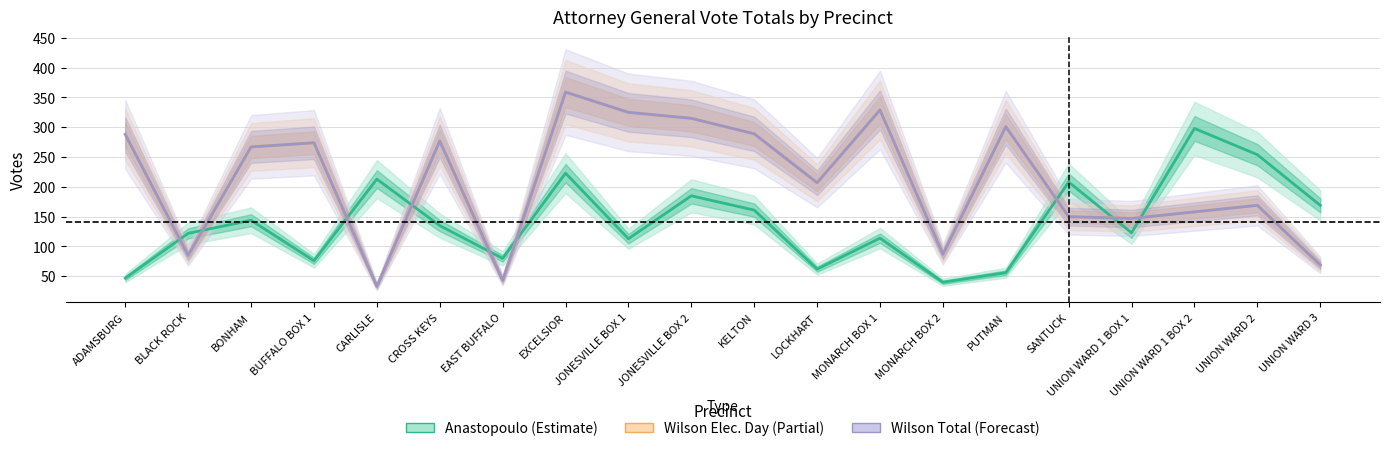

Which series has the widest spread of values?

Wilson Elec. Day (Partial)